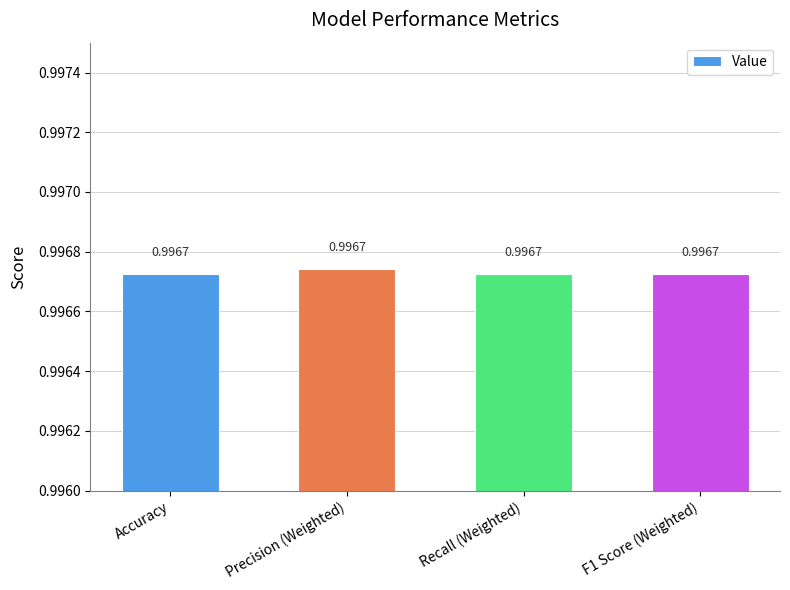

Is it true that the value at Accuracy is 1.0?

True